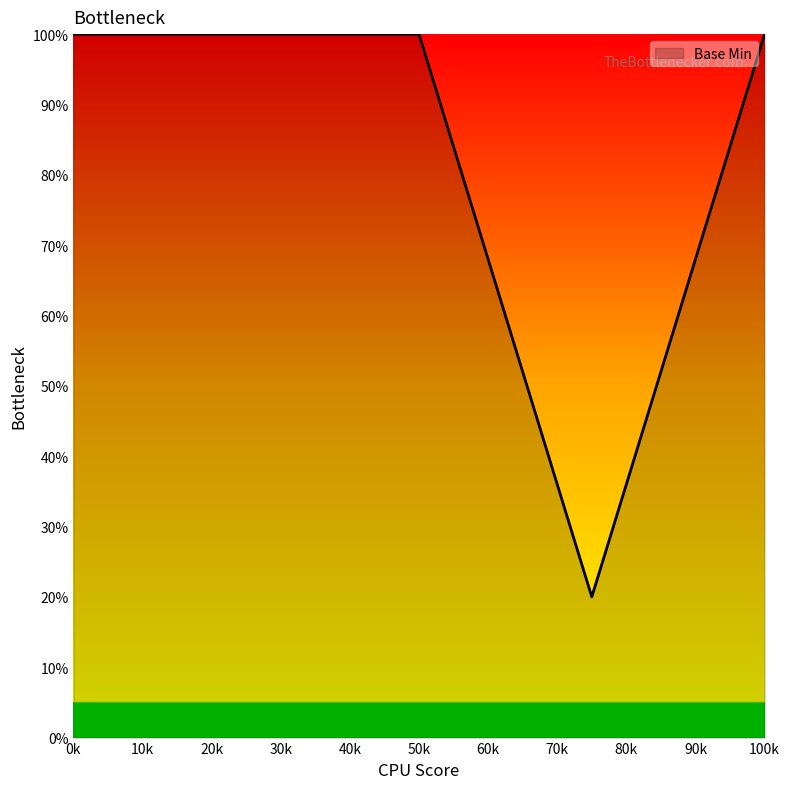

What is the sum of all values?

420